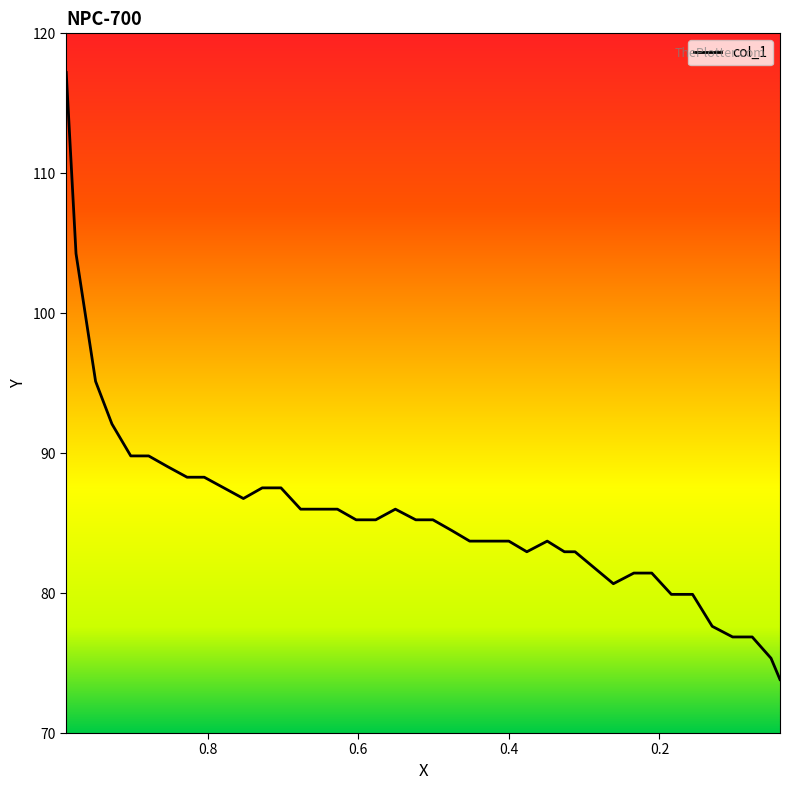

What is the sum of all values?

3340.2